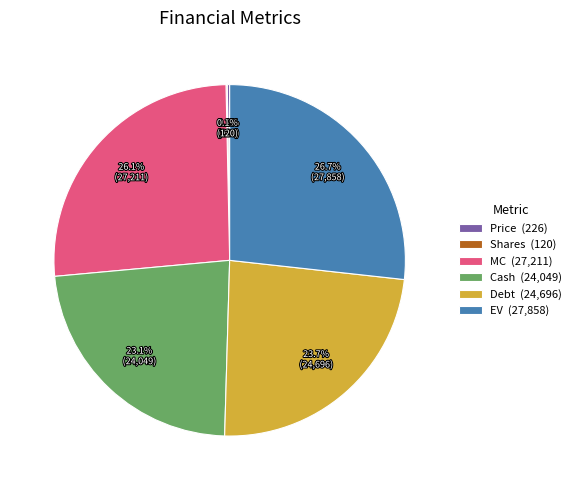

What percentage do EV (27,858) and Cash (24,049) together represent?

49.8%